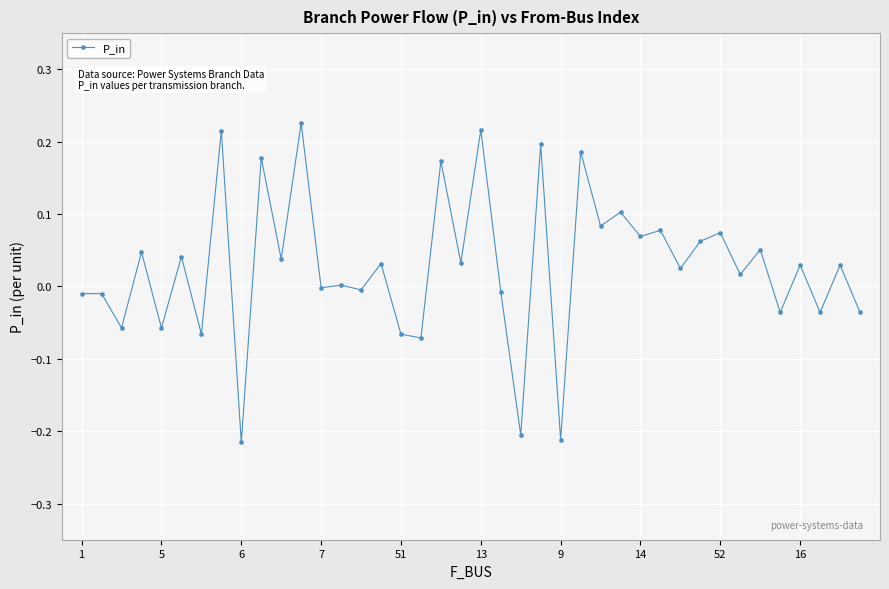

Count the number of categories in the chart.

40